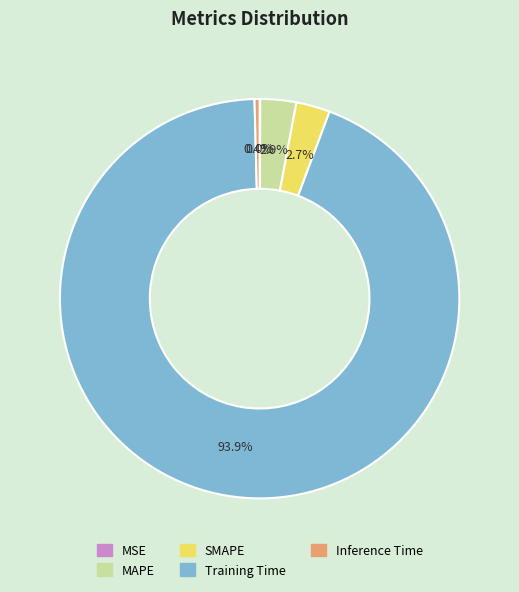

Which has a higher value, MAPE or Inference Time?

MAPE